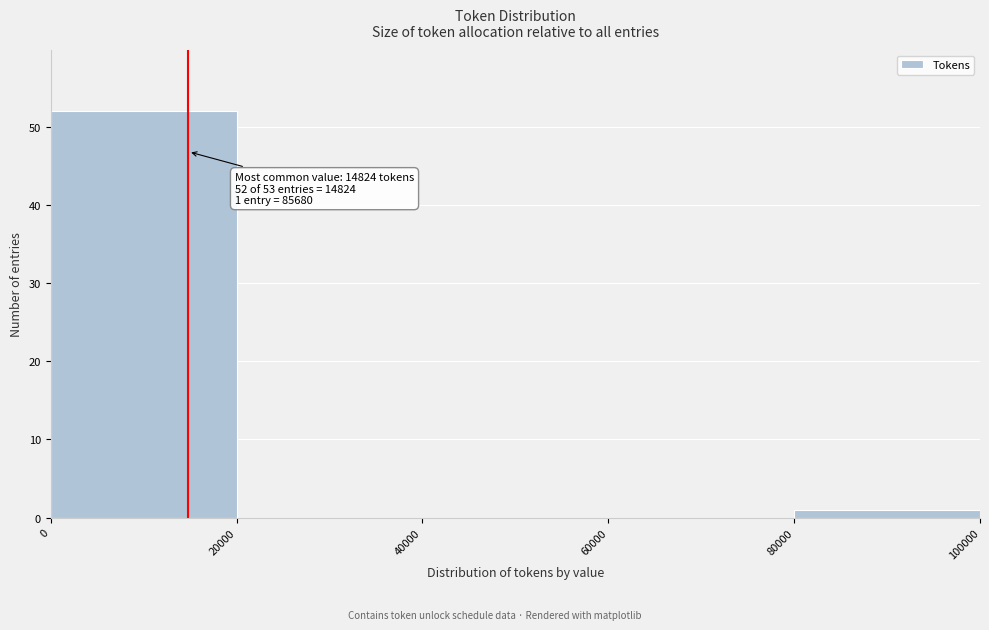

Over which range of the x-axis is the bar tallest?

0 to 20000